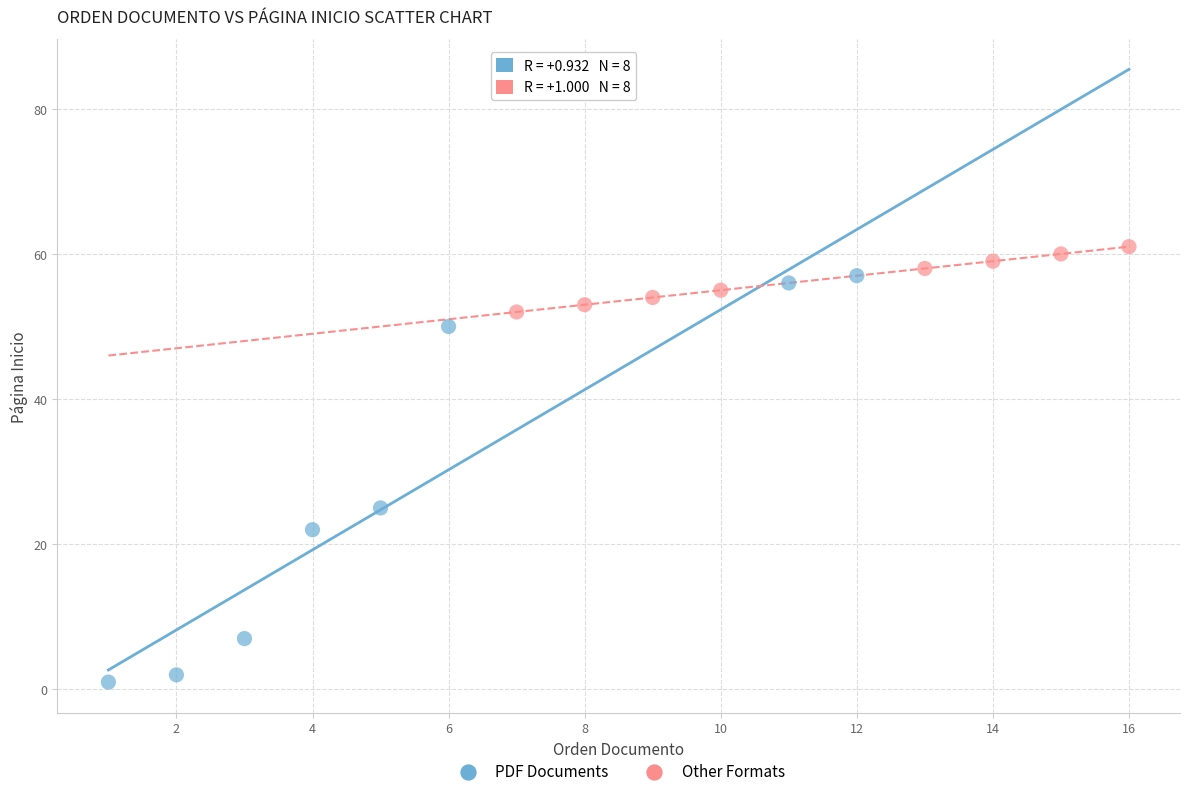

Which series has the largest Y range (max minus min)?

PDF Documents